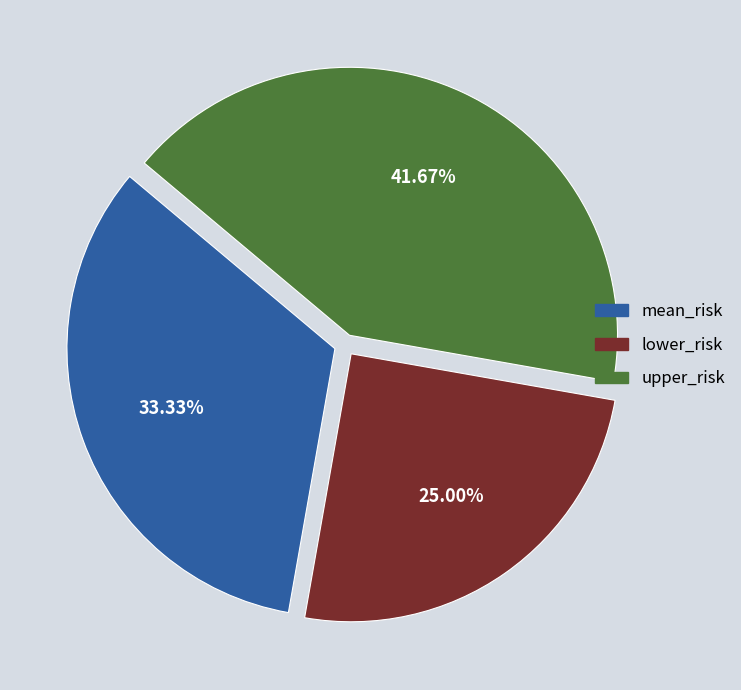

Is it true that upper_risk is 51% of the pie?

False